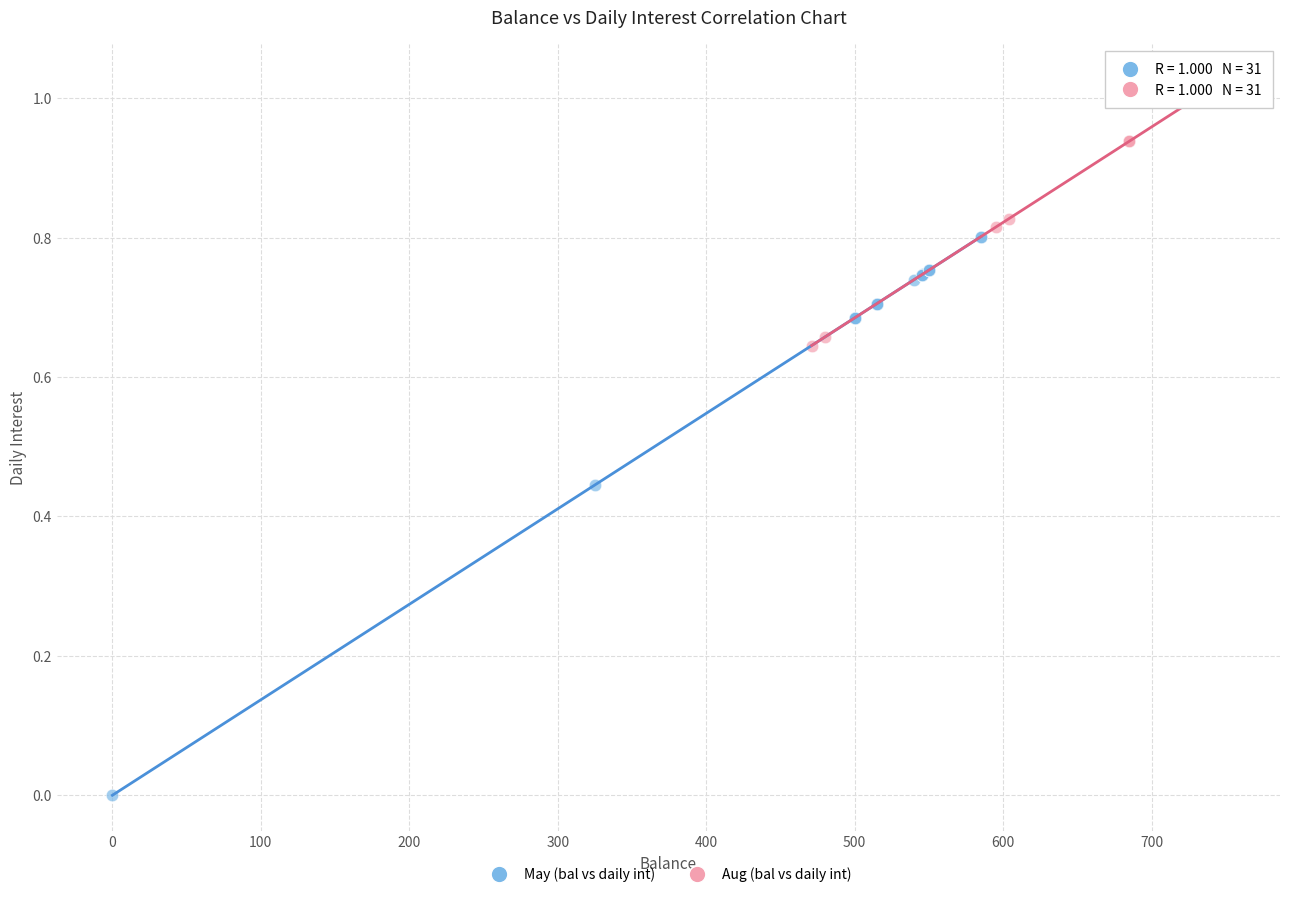

Which series contains the lowest Y value?

May (bal vs daily int)